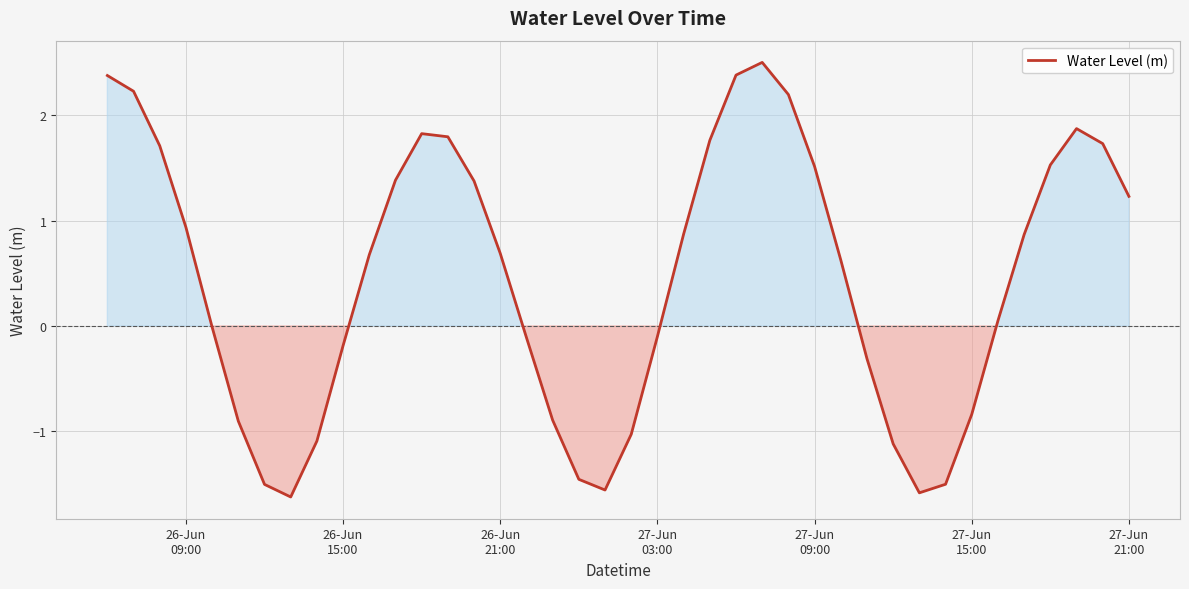

What is the smallest value displayed?

-1.6